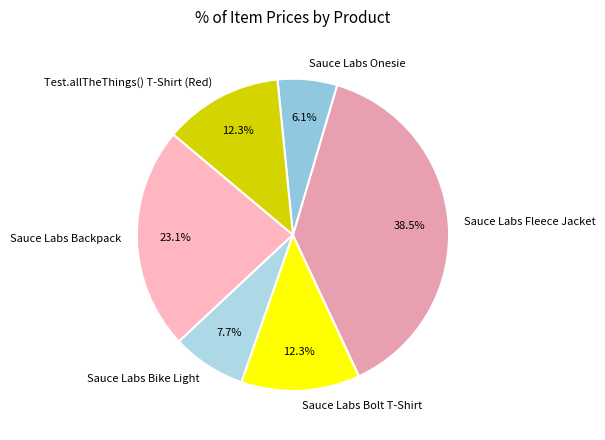

To the nearest percent, what portion does Sauce Labs Onesie represent?

6%